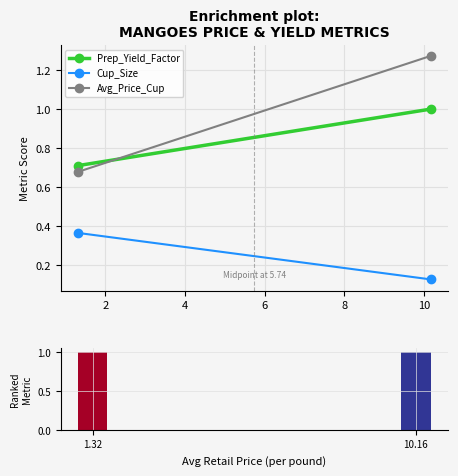

Does the chart contain stacked bars?

No